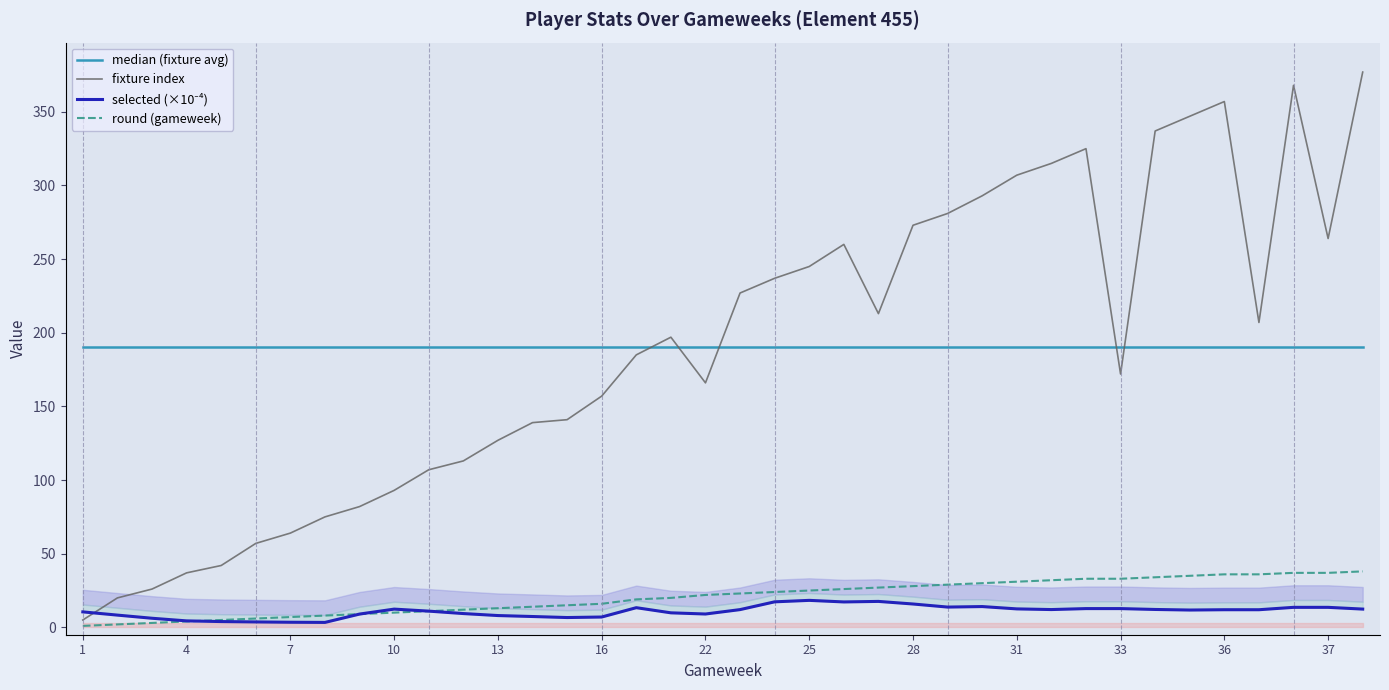

True or false: median (fixture avg) and fixture index cross at least once.

True